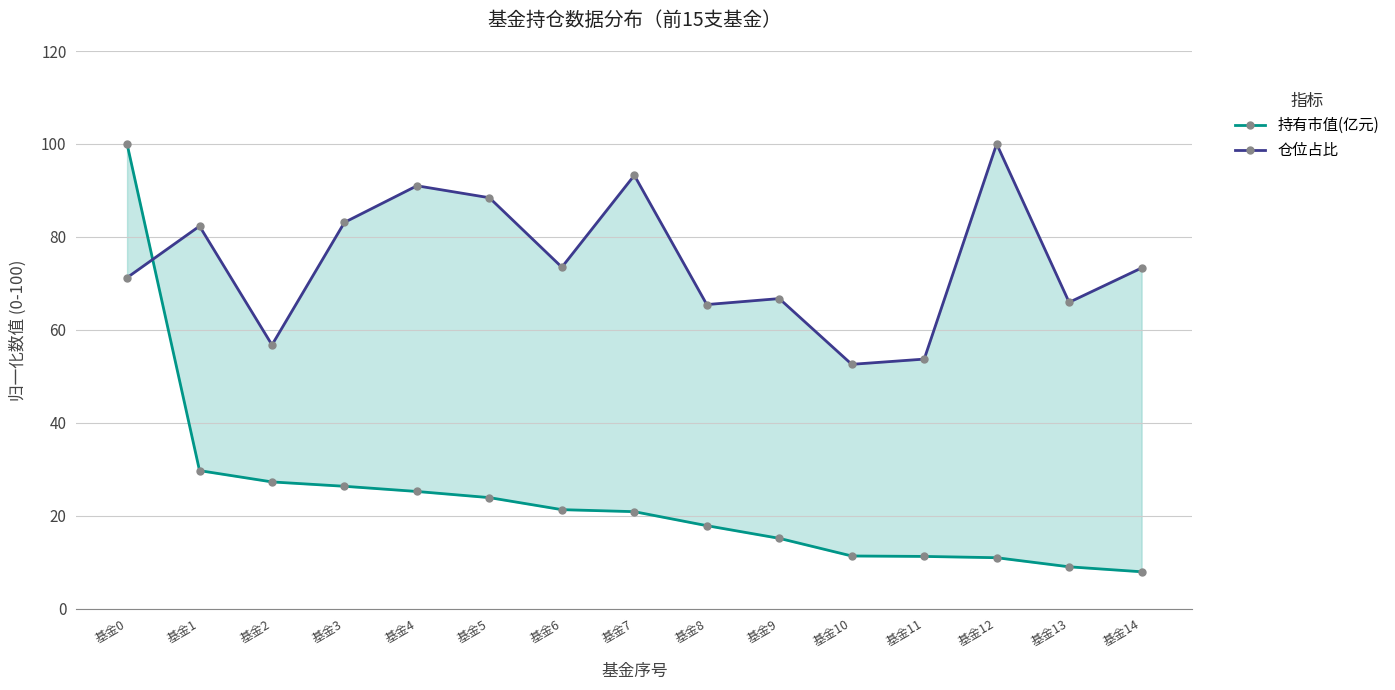

Which category has the lowest value in the 仓位占比 series?

基金10